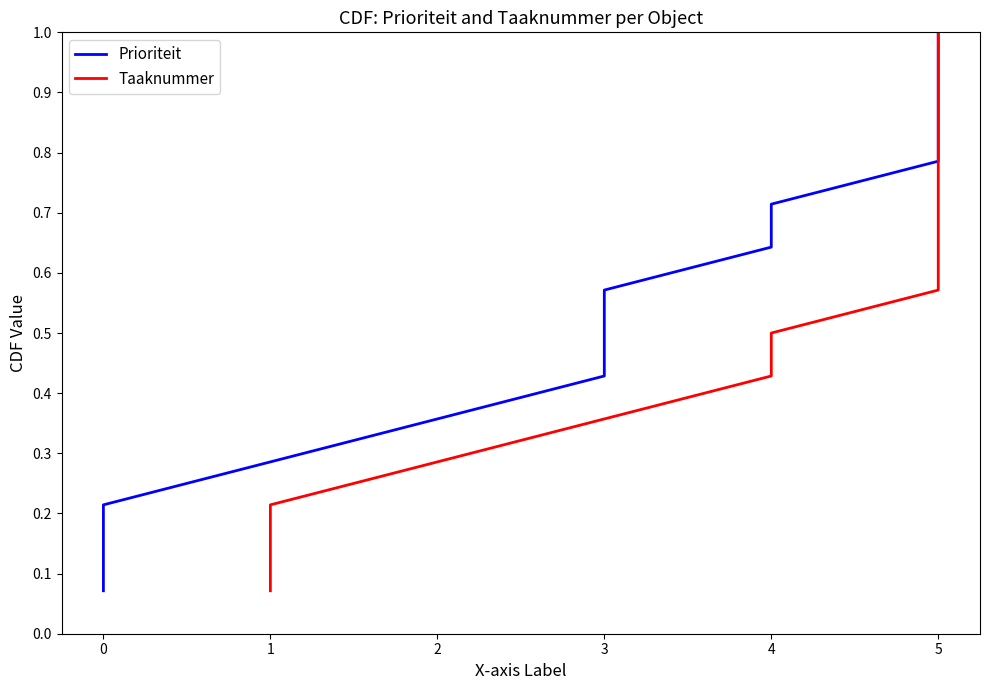

Rank the series at −1 from lowest to highest value.

Prioriteit, Taaknummer